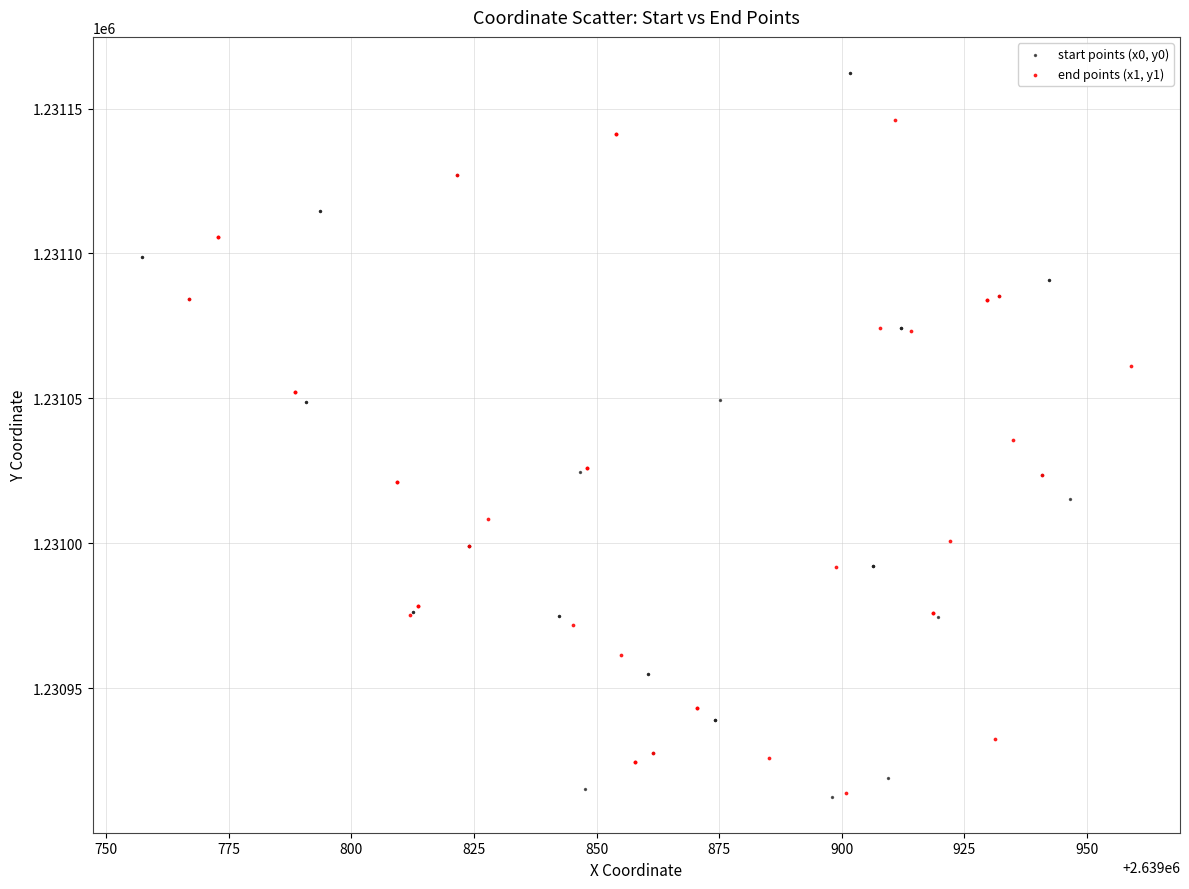

Which series contains the highest Y value?

start points (x0, y0)